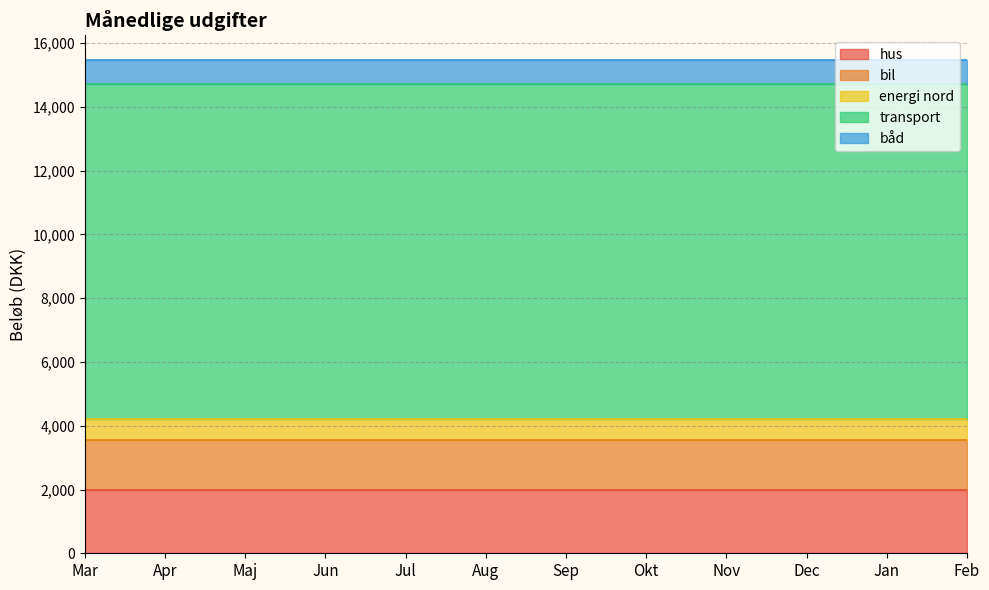

Reading left to right, list all the values displayed in this chart.

hus: Mar=2000	Apr=2000	Maj=2000	Jun=2000	Jul=2000	Aug=2000	Sep=2000	Okt=2000	Nov=2000	Dec=2000	Jan=2000	Feb=2000
bil: Mar=1555	Apr=1555	Maj=1555	Jun=1555	Jul=1555	Aug=1555	Sep=1555	Okt=1555	Nov=1555	Dec=1555	Jan=1555	Feb=1555
energi nord: Mar=666	Apr=666	Maj=666	Jun=666	Jul=666	Aug=666	Sep=666	Okt=666	Nov=666	Dec=666	Jan=666	Feb=666
transport: Mar=10500	Apr=10500	Maj=10500	Jun=10500	Jul=10500	Aug=10500	Sep=10500	Okt=10500	Nov=10500	Dec=10500	Jan=10500	Feb=10500
båd: Mar=750	Apr=750	Maj=750	Jun=750	Jul=750	Aug=750	Sep=750	Okt=750	Nov=750	Dec=750	Jan=750	Feb=750